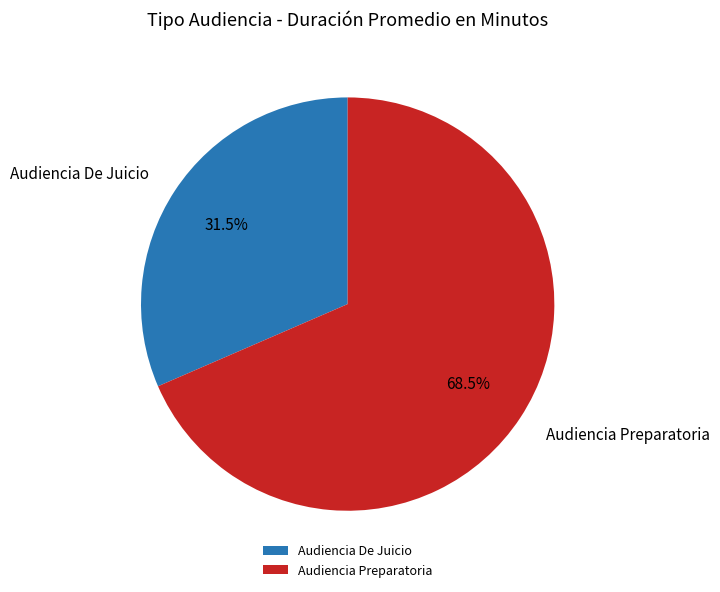

The Audiencia De Juicio slice represents 45% of the pie. True or false?

False